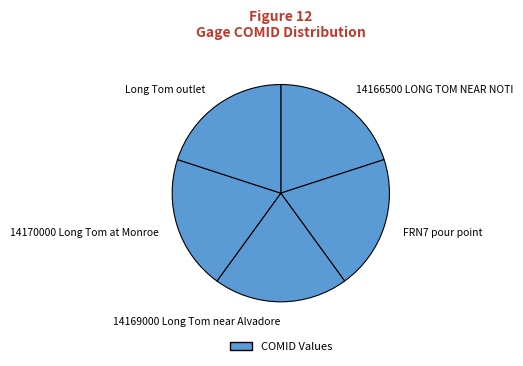

Is there a majority slice in this chart?

No